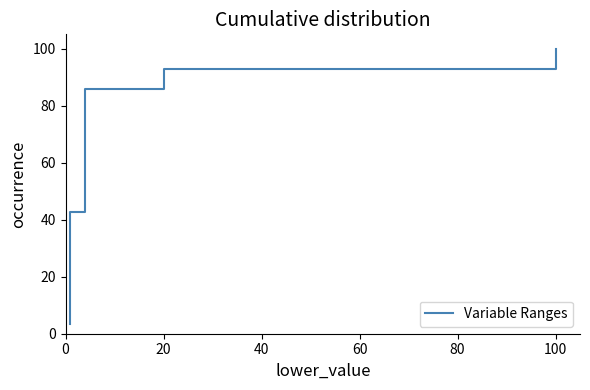

Reading left to right, what are all the values shown in this chart?

3.6	7.1	10.7	14.3	17.9	21.4	25.0	28.6	32.1	35.7	39.3	42.9	46.4	50.0	53.6	57.1	60.7	64.3	67.9	71.4	75.0	78.6	82.1	85.7	89.3	92.9	96.4	100.0